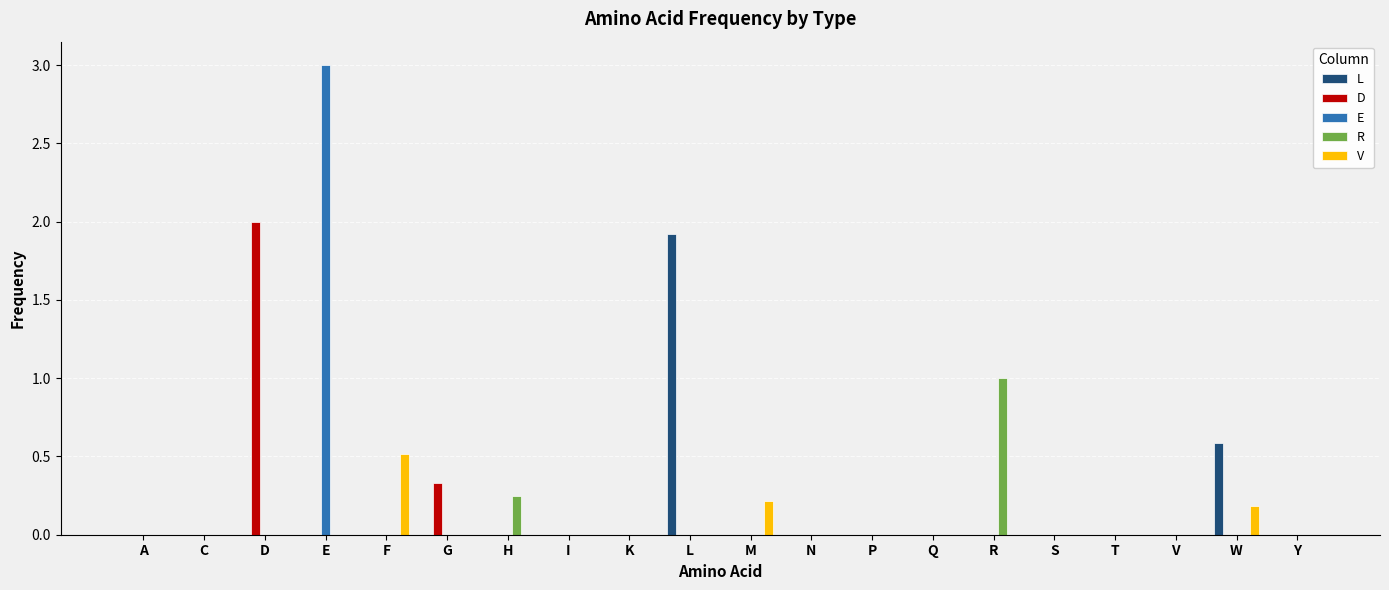

What is the maximum value for V?

0.5